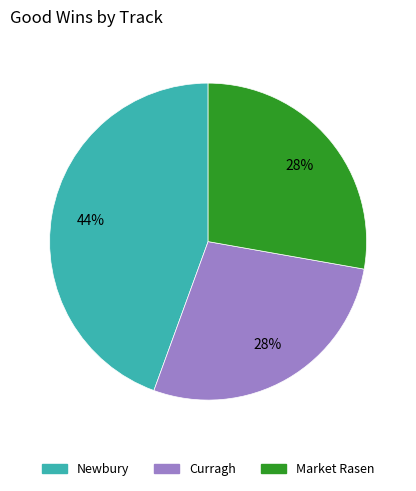

Is there any slice that represents more than half of the pie?

No